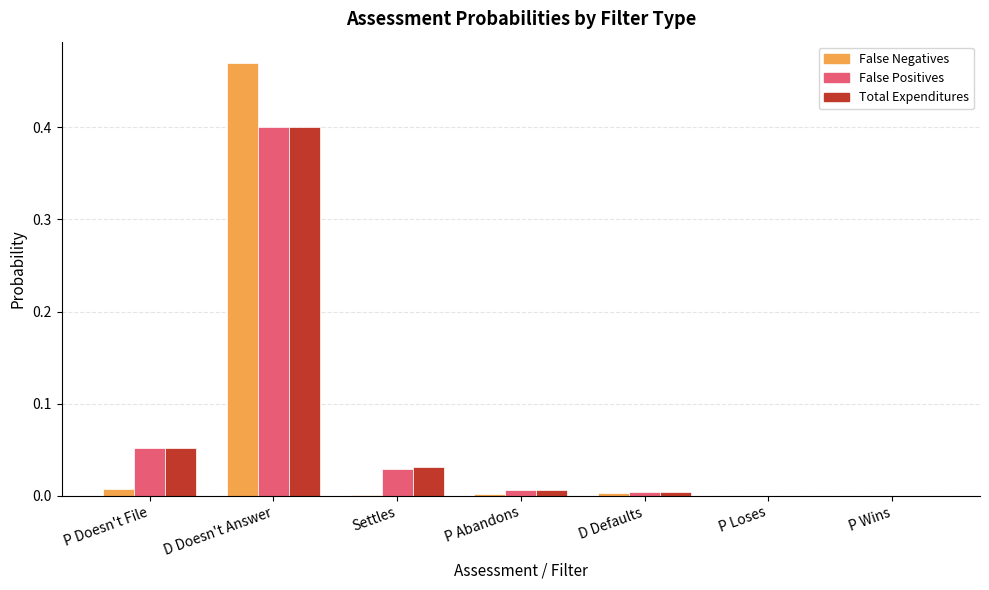

Is it true that False Positives equals 0.0 at D Defaults?

True